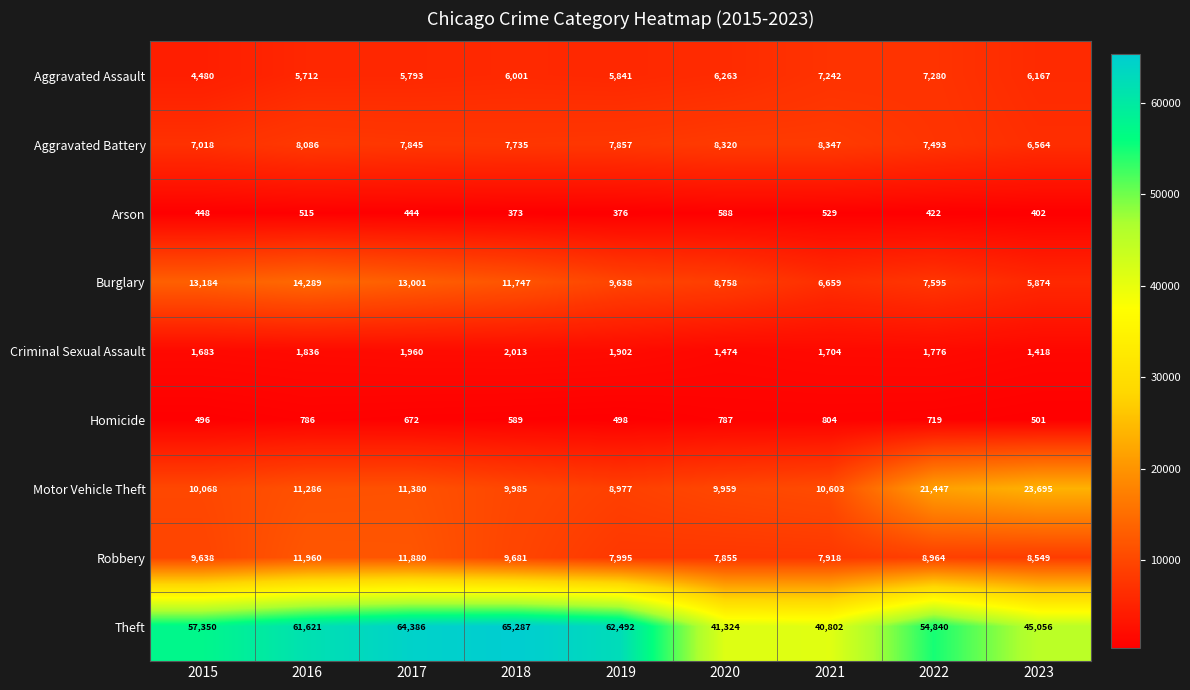

At how many categories does at least one series exceed 25851?

9